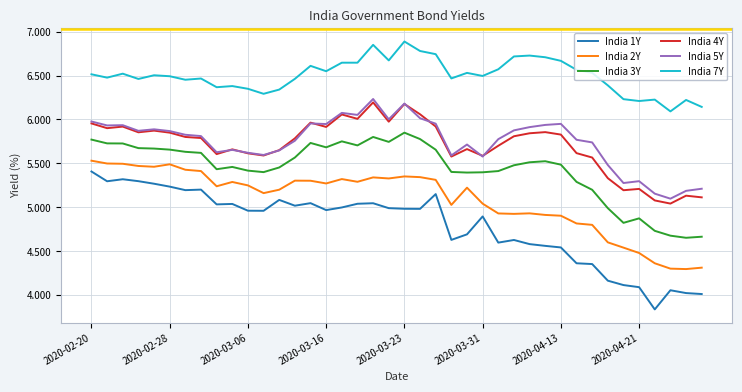

What is the greatest value displayed?

6.9